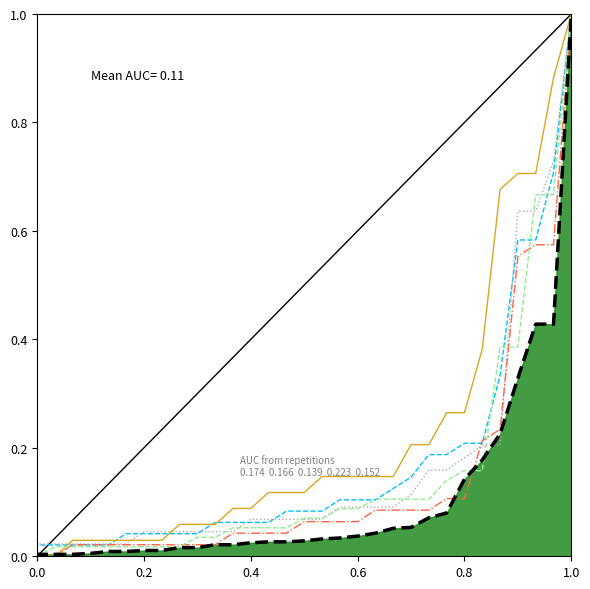

True or false: 2018 Total has more than 2 points higher than both neighbors.

False